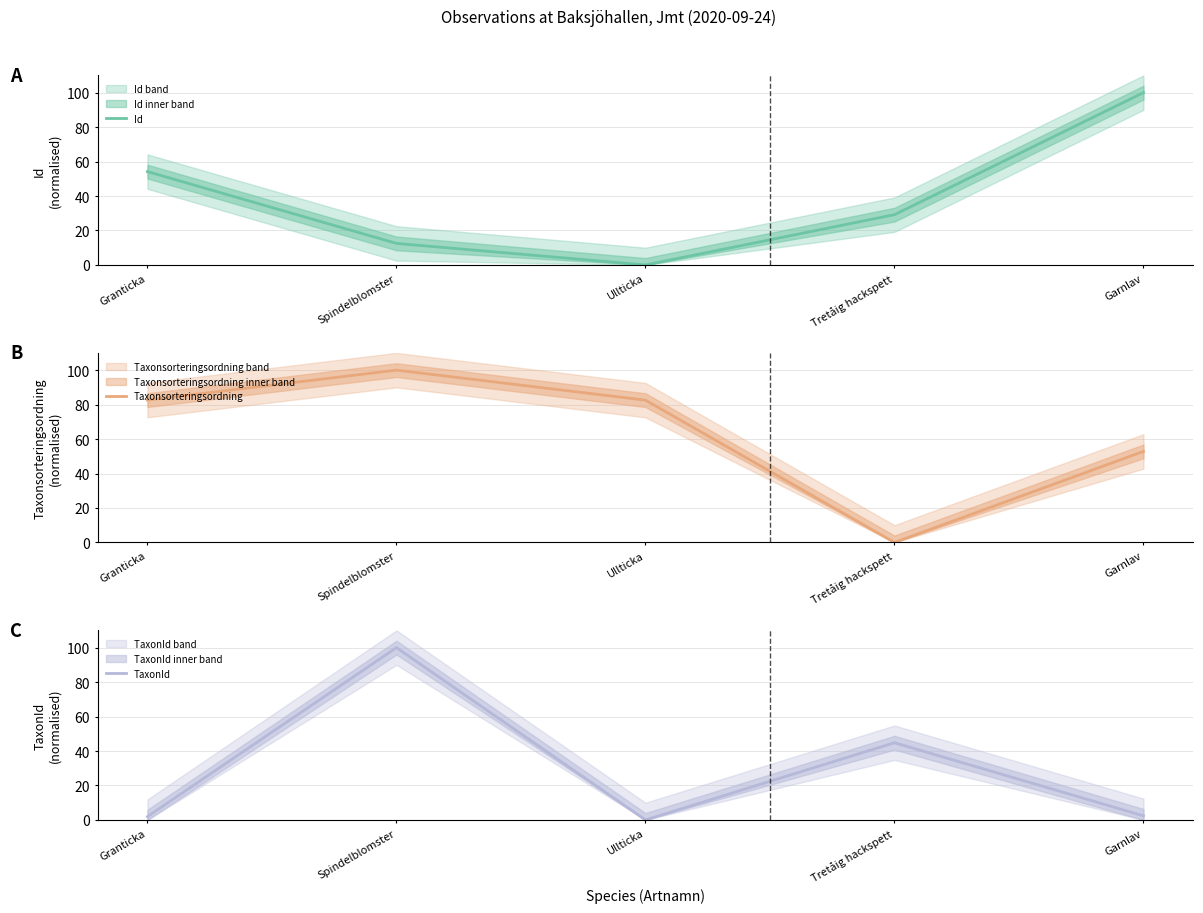

How many times do Id and TaxonId cross each other?

2